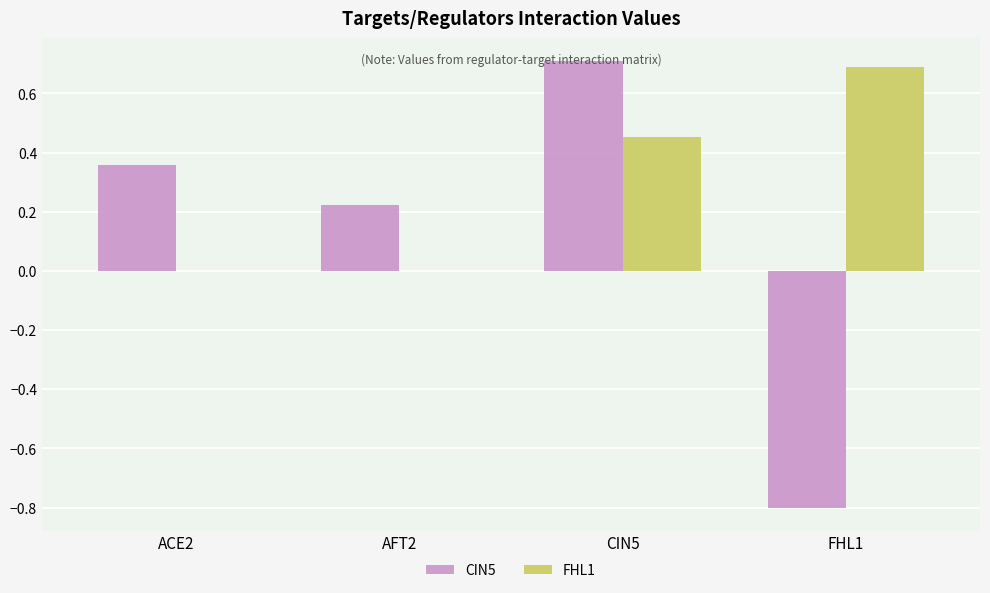

What is the highest value of the CIN5 series?

0.7